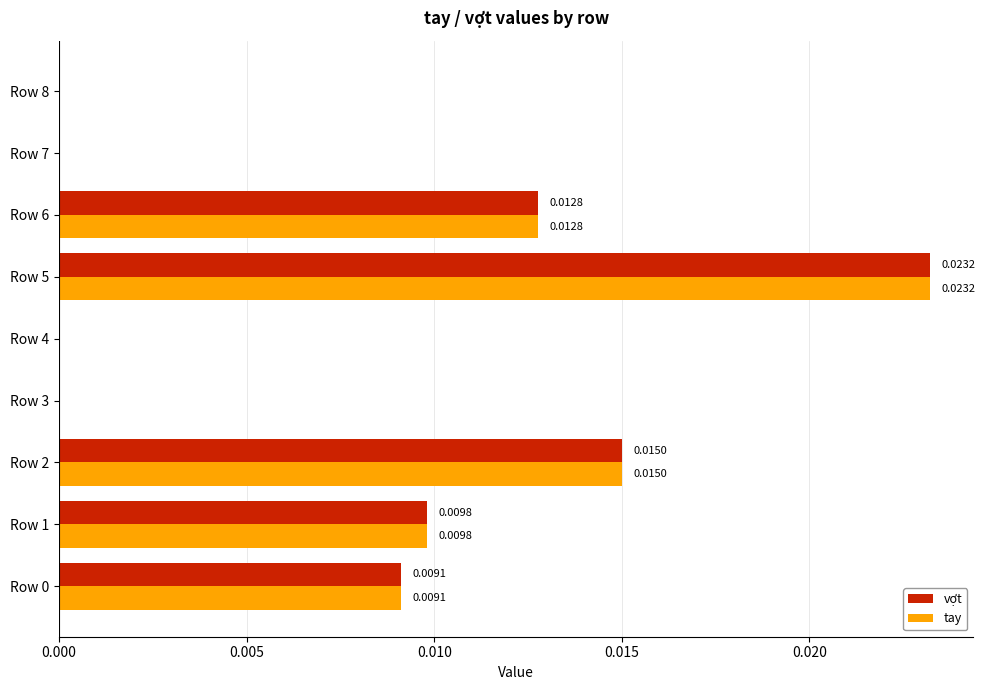

Count the tay values in the range 0 to 1.

9